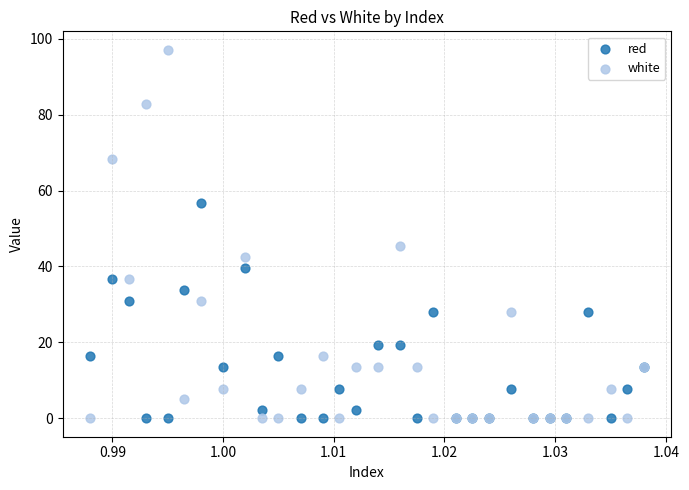

In the white series, what Y value is closest to 48?

45.3